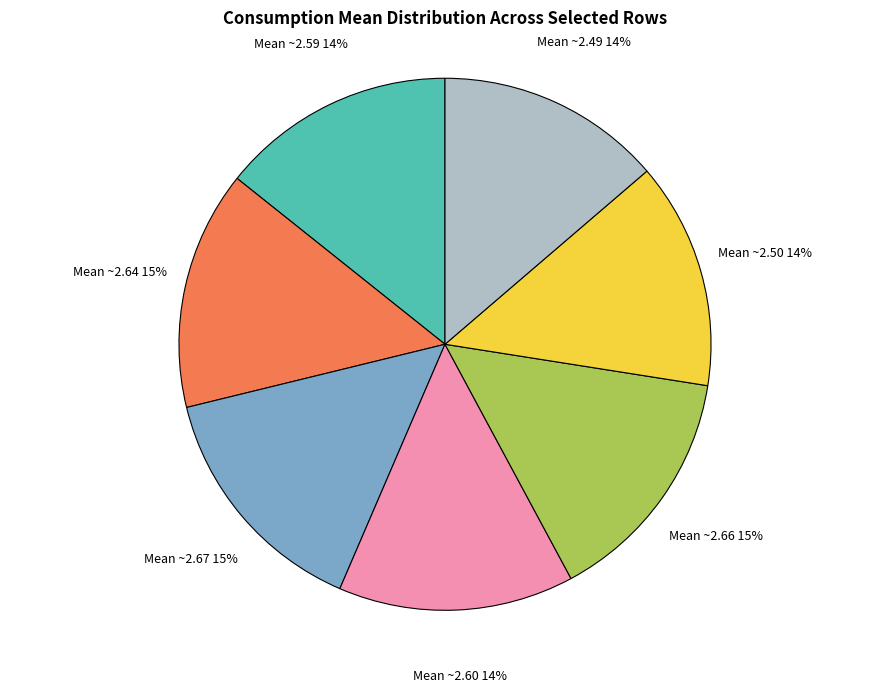

Count the number of slices in the pie.

7